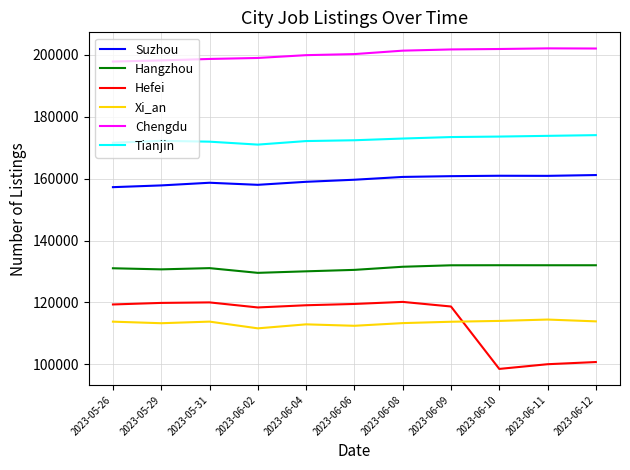

Does the chart display data point markers on the line(s)?

No